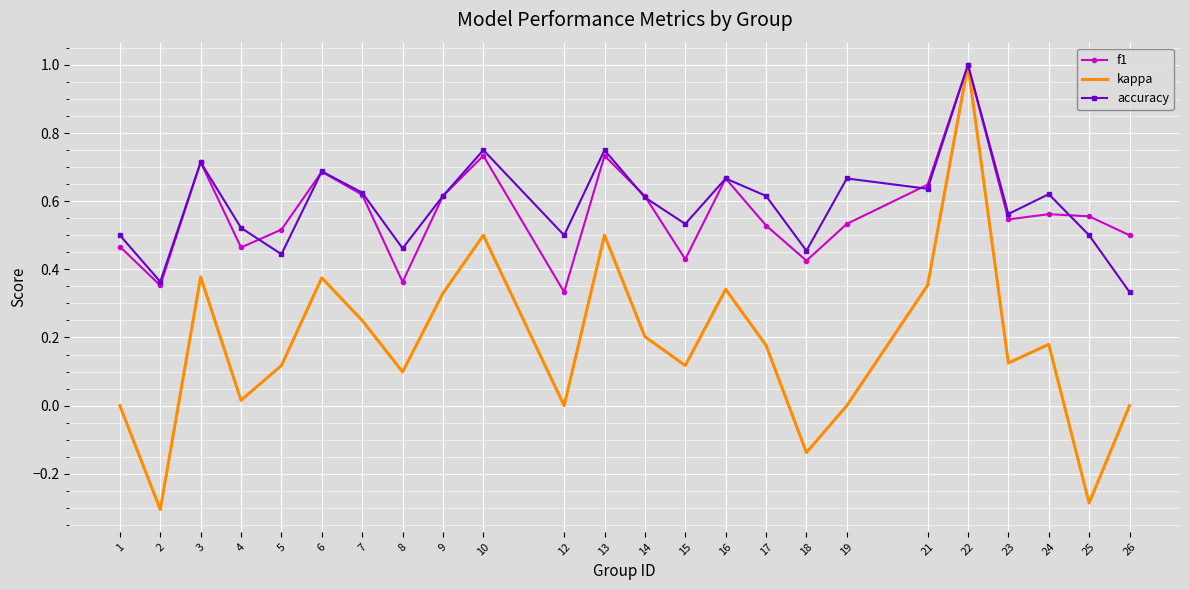

What is the smallest value displayed?

-0.3